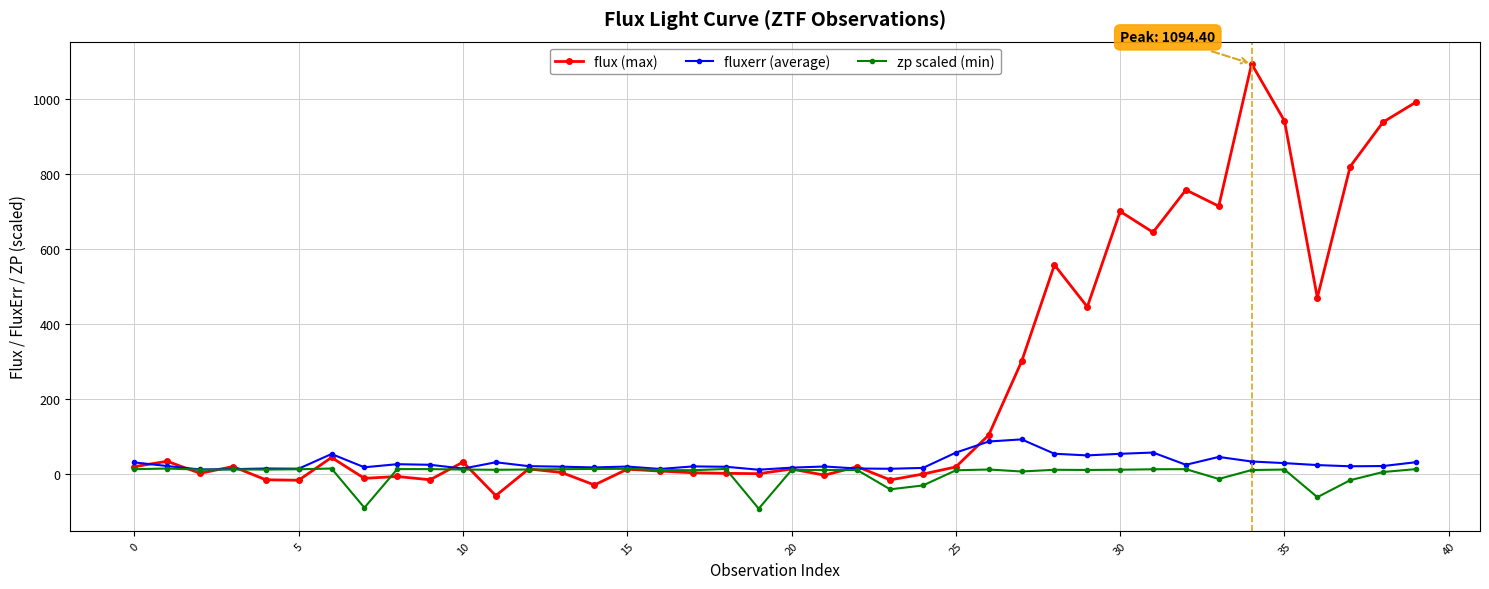

How many data points in flux (max) are less than 18?

20